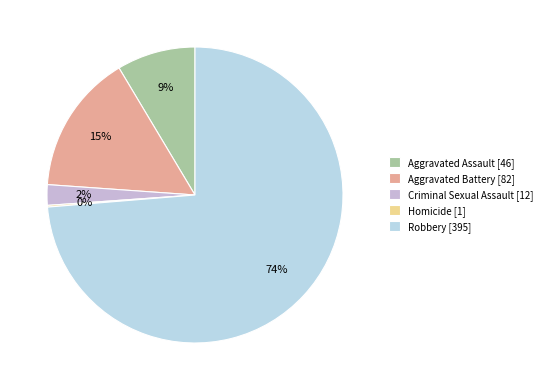

What percentage is the Criminal Sexual Assault slice, to the nearest percent?

2%